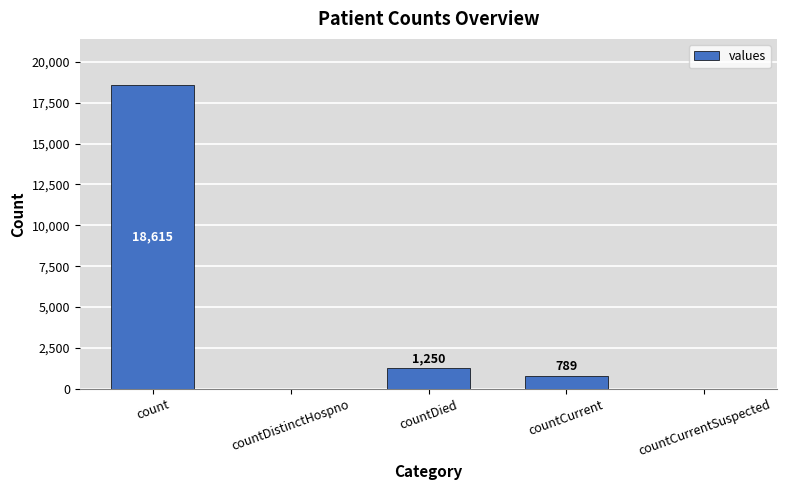

Reading left to right, transcribe all the data shown in this chart.

count=18615	countDistinctHospno=0	countDied=1250	countCurrent=789	countCurrentSuspected=0